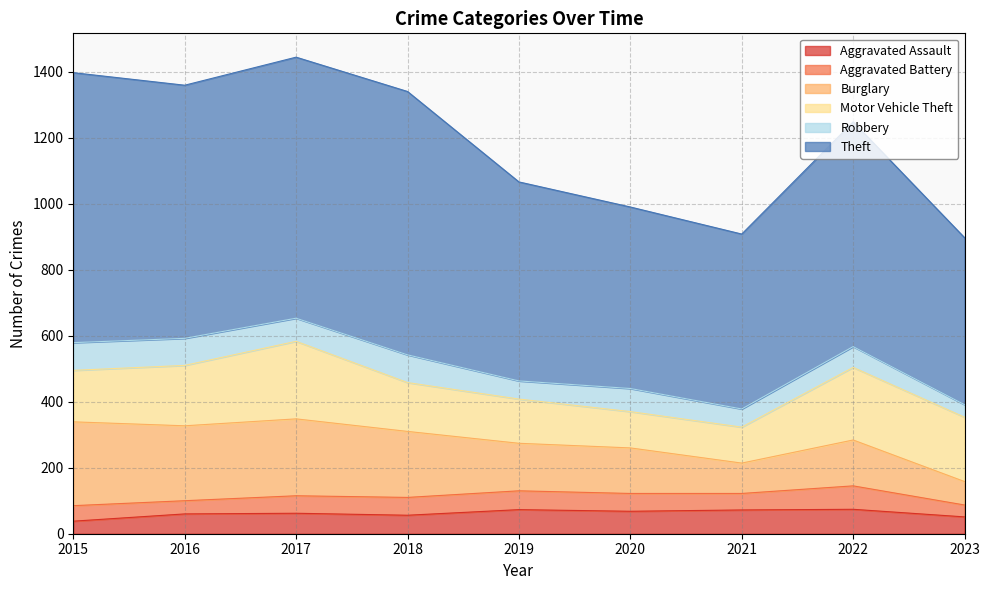

Is it true that Robbery equals 43 at 2022?

False